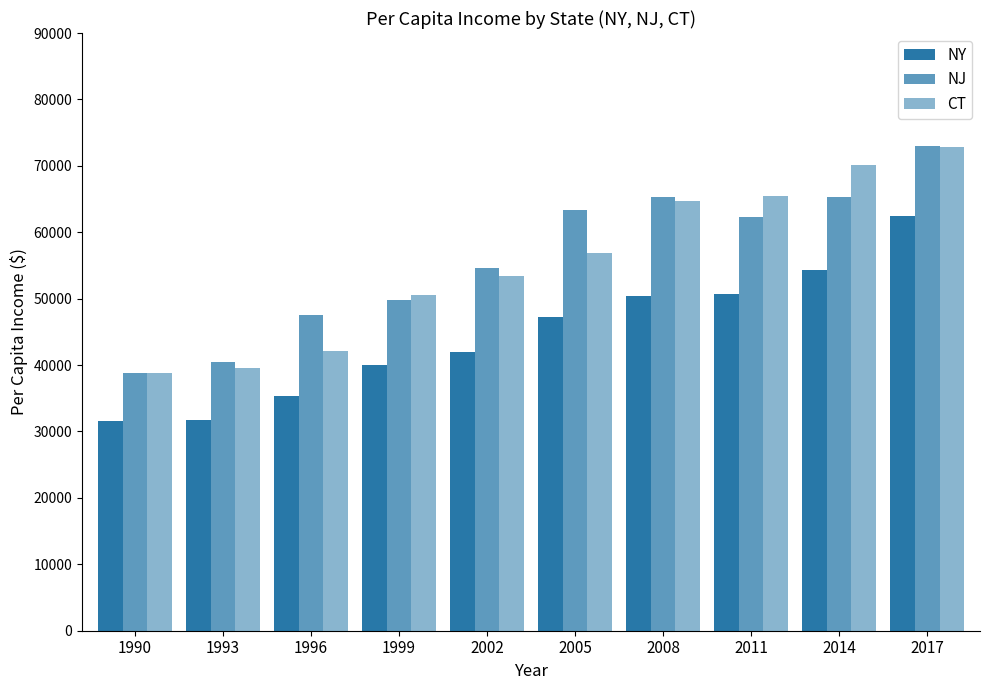

Between 1996 and 2008, which is larger?

2008